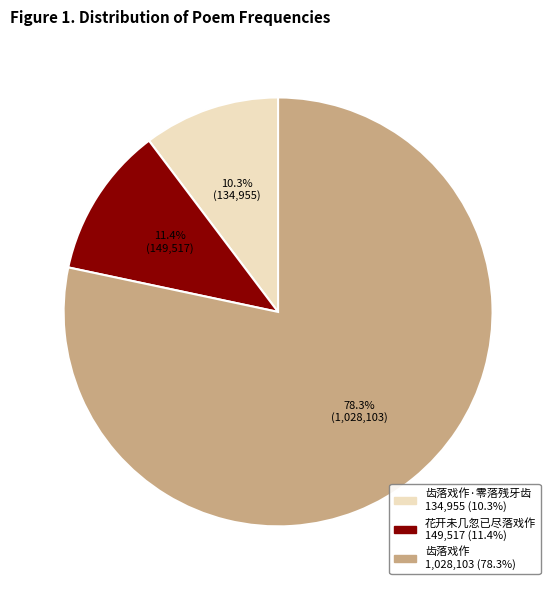

Is there any slice that represents more than half of the pie?

Yes